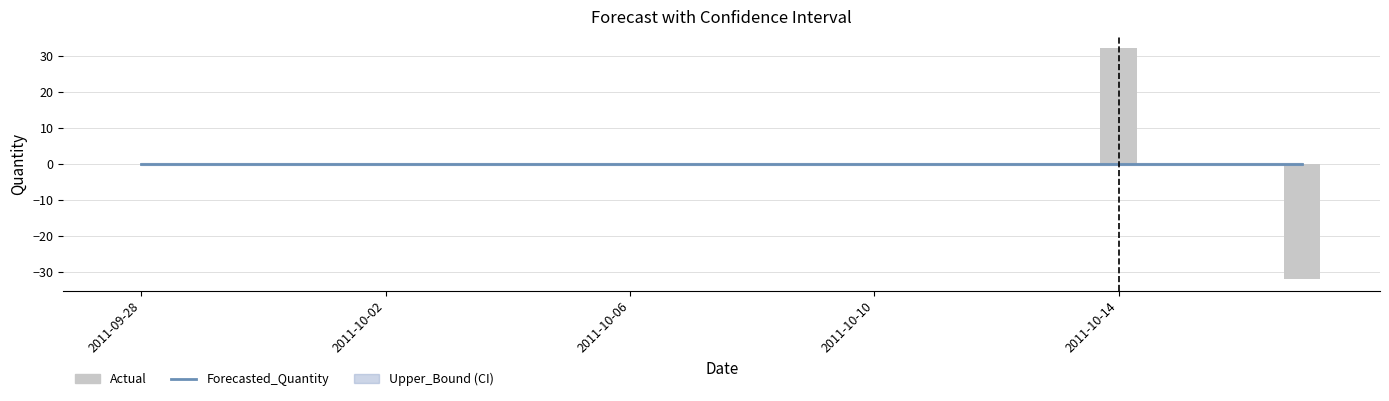

How many data points does each series have?

20